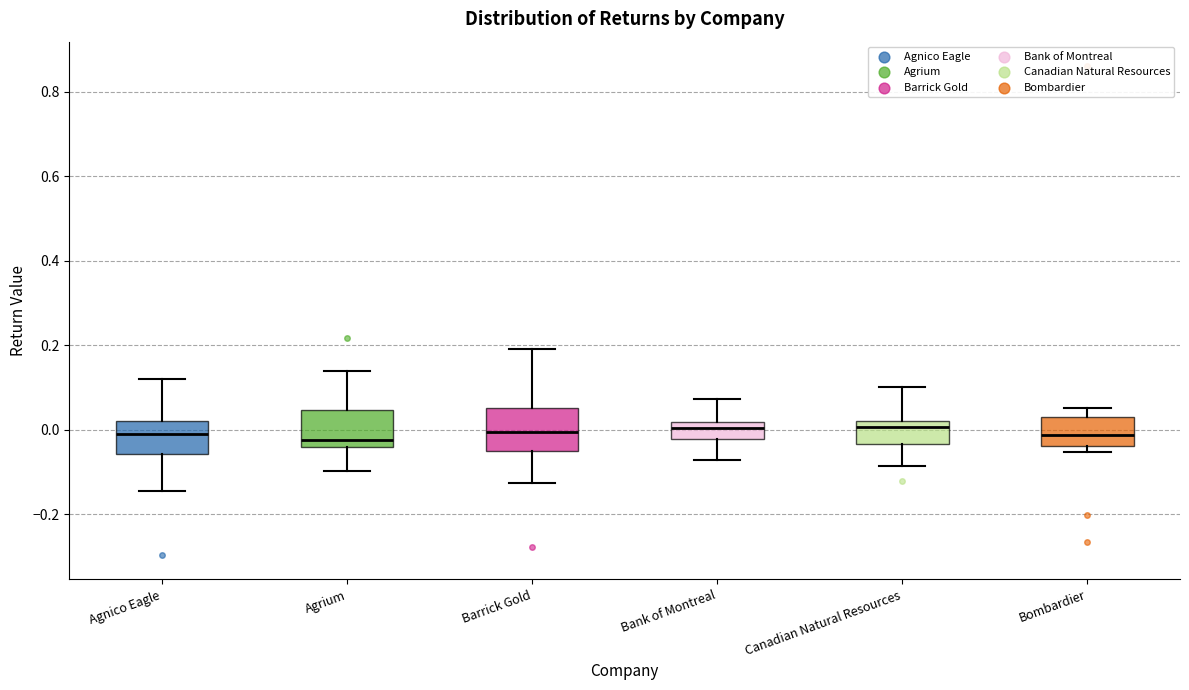

Reading left to right, transcribe this box plot: for each box, give where its median line is, the range the box spans, and where its two whiskers end, as read against the y-axis. The values are not printed on the chart, so give them approximately, as read against the axis.

Agnico Eagle: median -0.02, box -0.06 to 0.02, whiskers -0.14 to 0.12
Agrium: median -0.02, box -0.04 to 0.04, whiskers -0.10 to 0.14
Barrick Gold: median 0.00, box -0.06 to 0.06, whiskers -0.12 to 0.20
Bank of Montreal: median 0.00, box -0.02 to 0.02, whiskers -0.08 to 0.08
Canadian Natural Resources: median 0.00, box -0.04 to 0.02, whiskers -0.08 to 0.10
Bombardier: median -0.02, box -0.04 to 0.04, whiskers -0.06 to 0.06